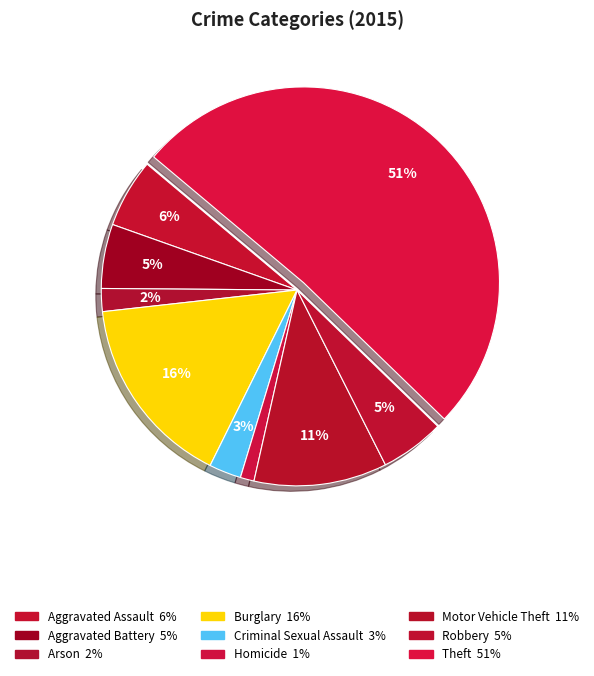

To the nearest percent, what is the difference between the Homicide and Robbery slice percentages?

4%